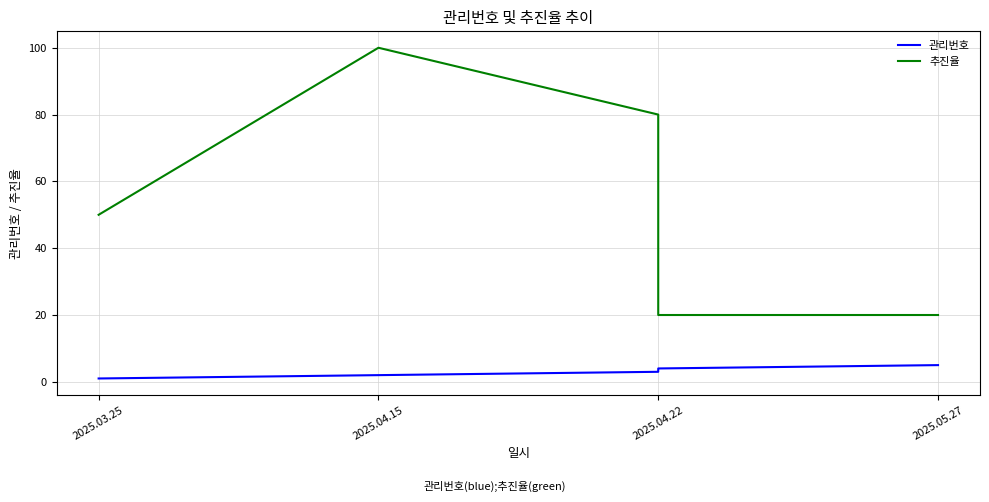

True or false: 관리번호 has more than 2 points higher than both neighbors.

False